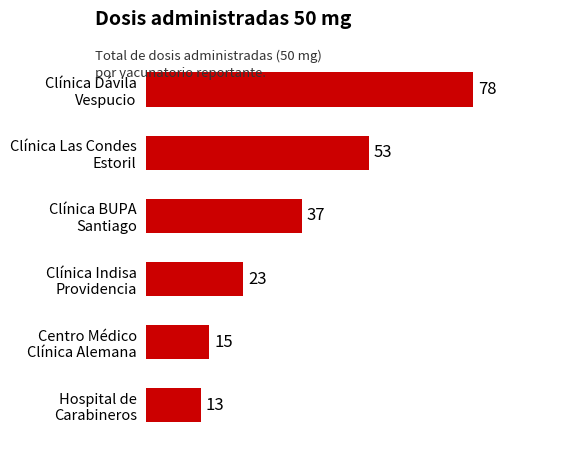

What is the smallest value displayed?

13